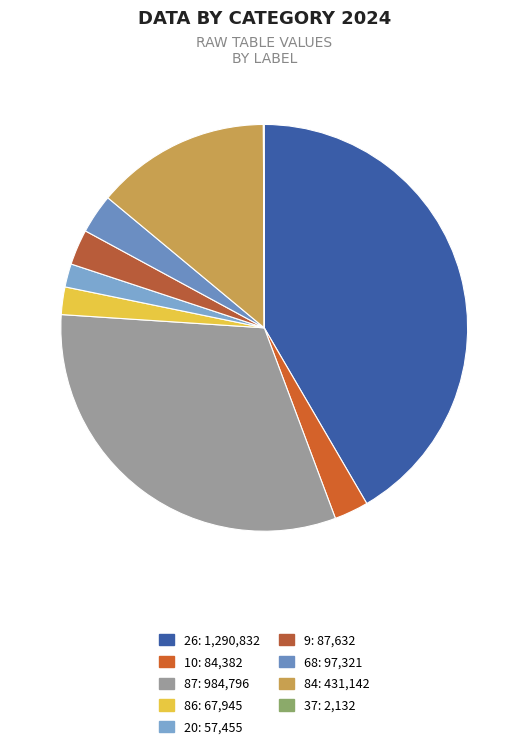

To the nearest percent, what percentage of the pie is 9?

3%